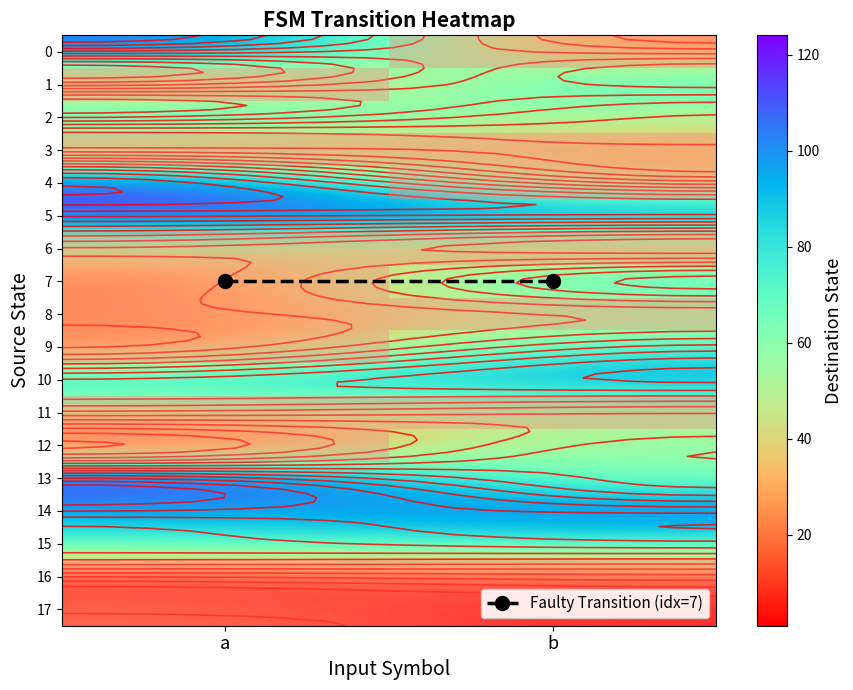

Is the value of 7 at b greater than the value of 6 at a?

Yes